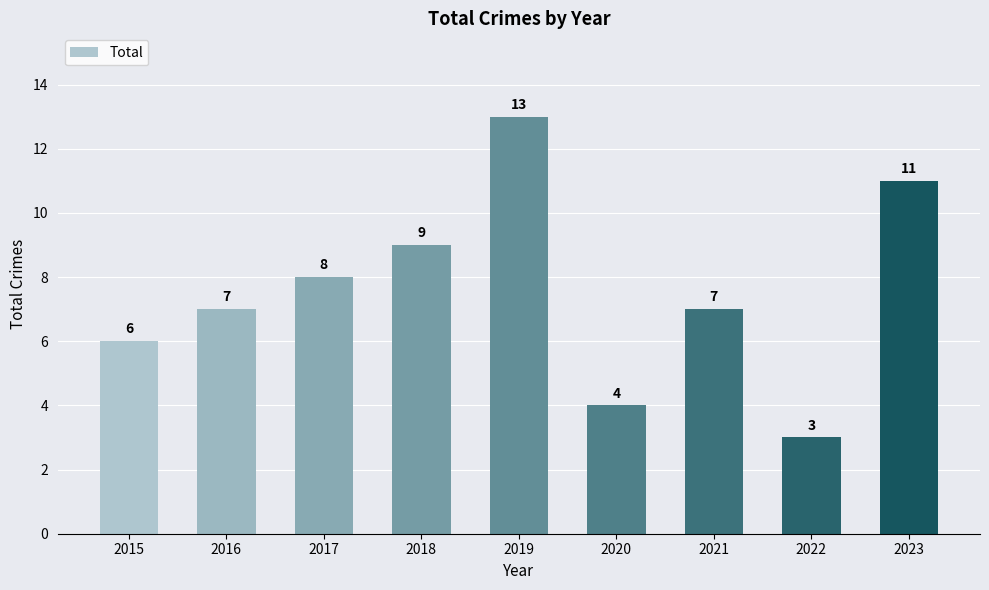

What is the value of the 4th bar from the left?

9